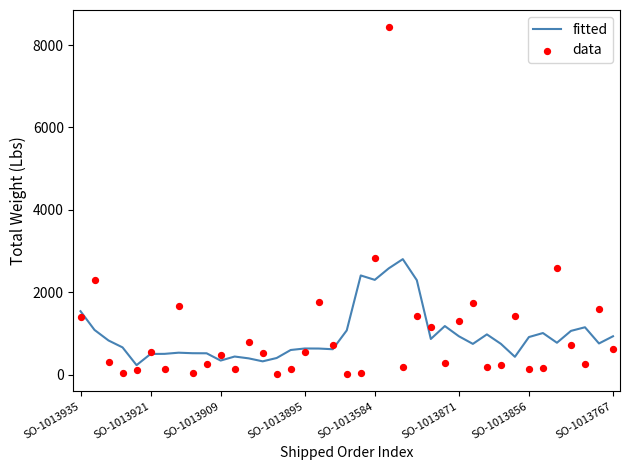

Which series reaches the minimum Y coordinate?

data